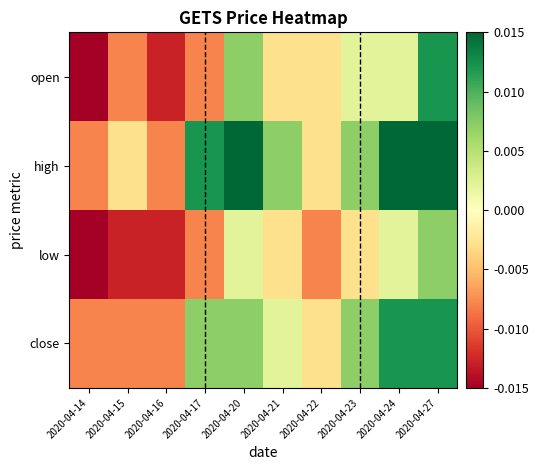

At 2020-04-24, list the series in order from smallest to largest.

open, low, close, high